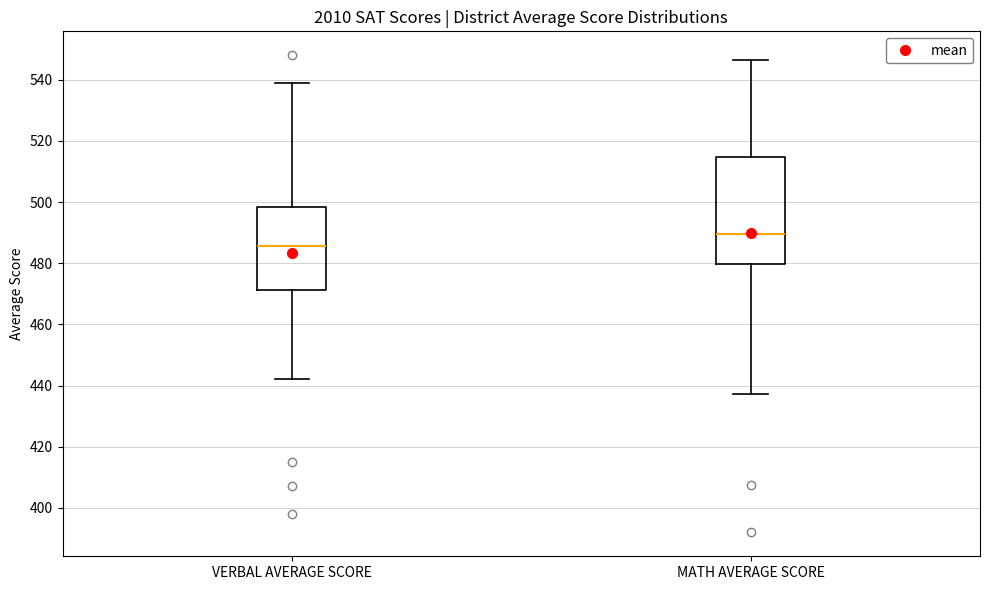

Where does the lower whisker of the box for VERBAL AVERAGE SCORE end on the y-axis? The values are not printed on the chart, so give them approximately, as read against the axis.

442